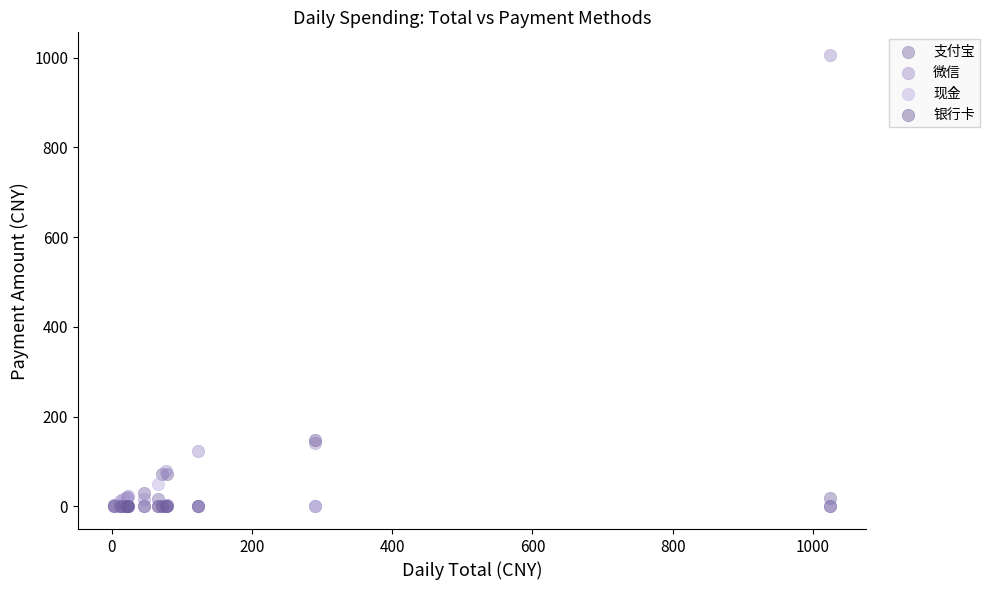

Which series contains the highest Y value?

微信